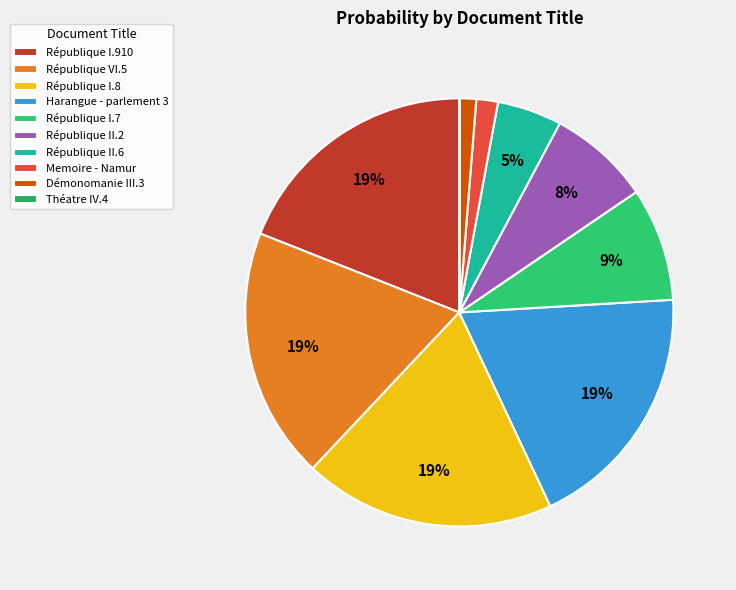

Is there a majority slice in this chart?

No